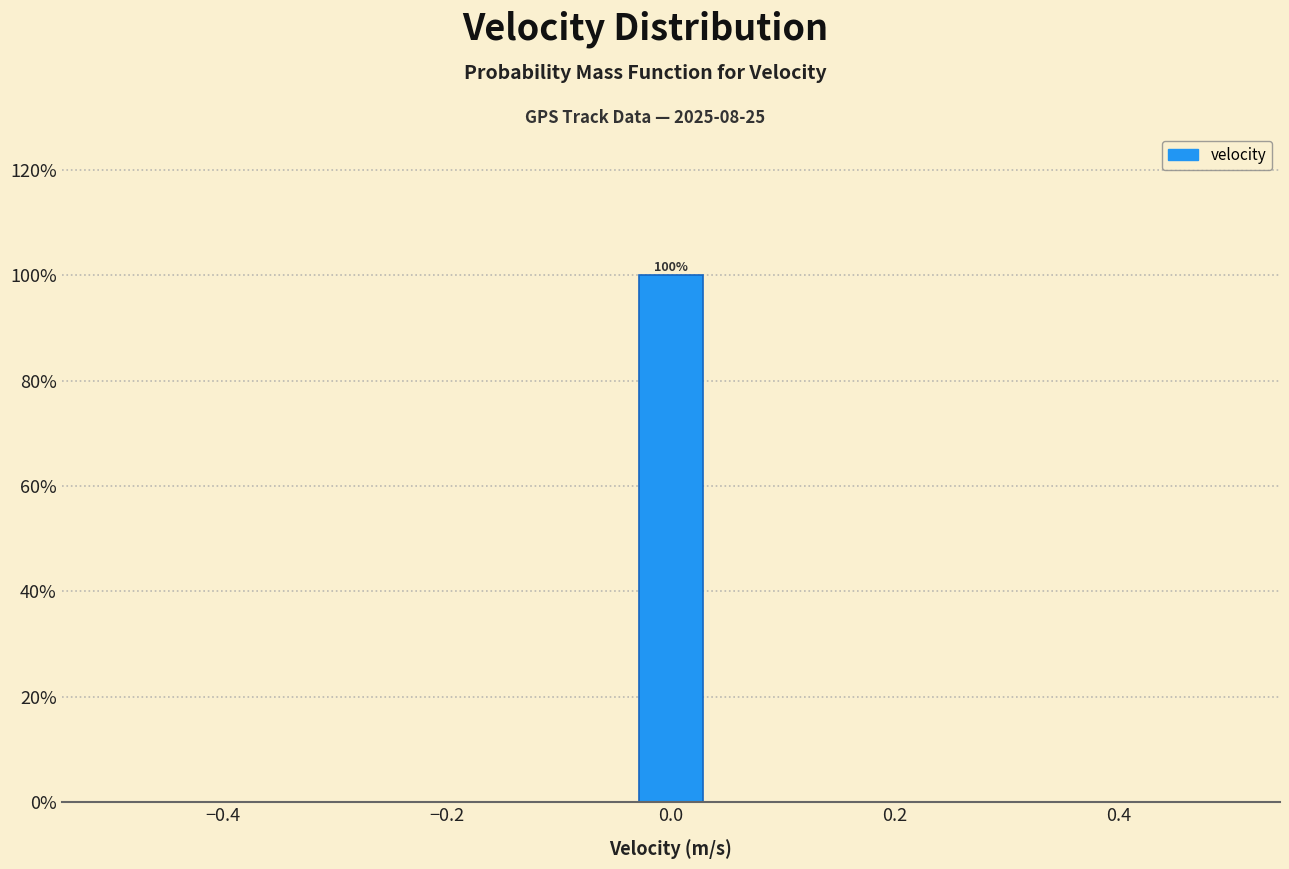

Around what value on the x-axis is the tallest bar? Give the approximate position of its centre, as read against the axis.

0.00